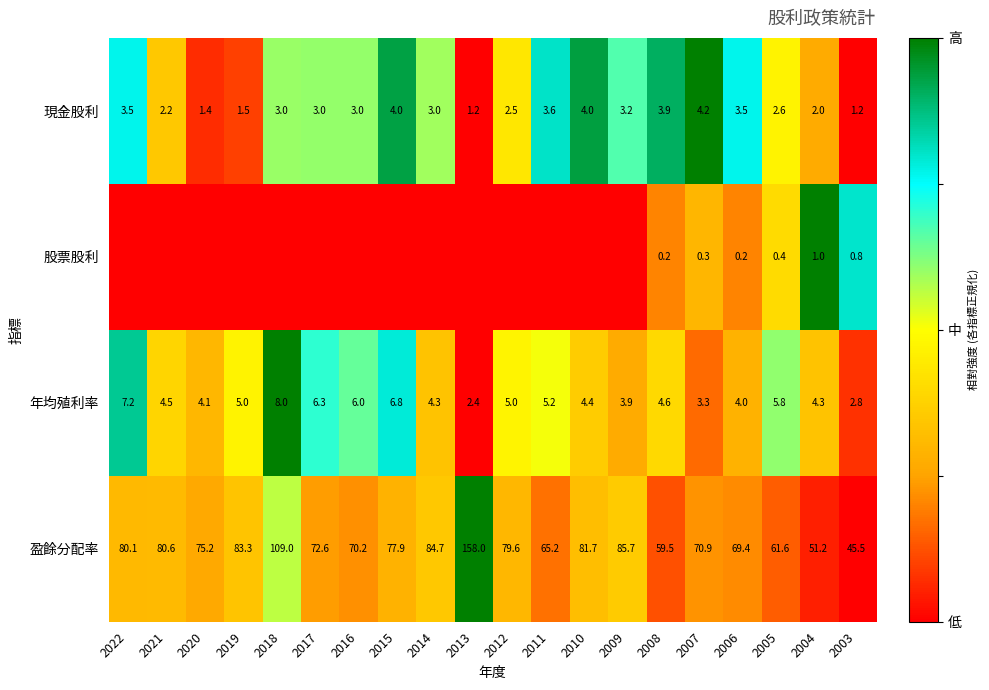

What is the sum of all 盈餘分配率 values?

1561.9